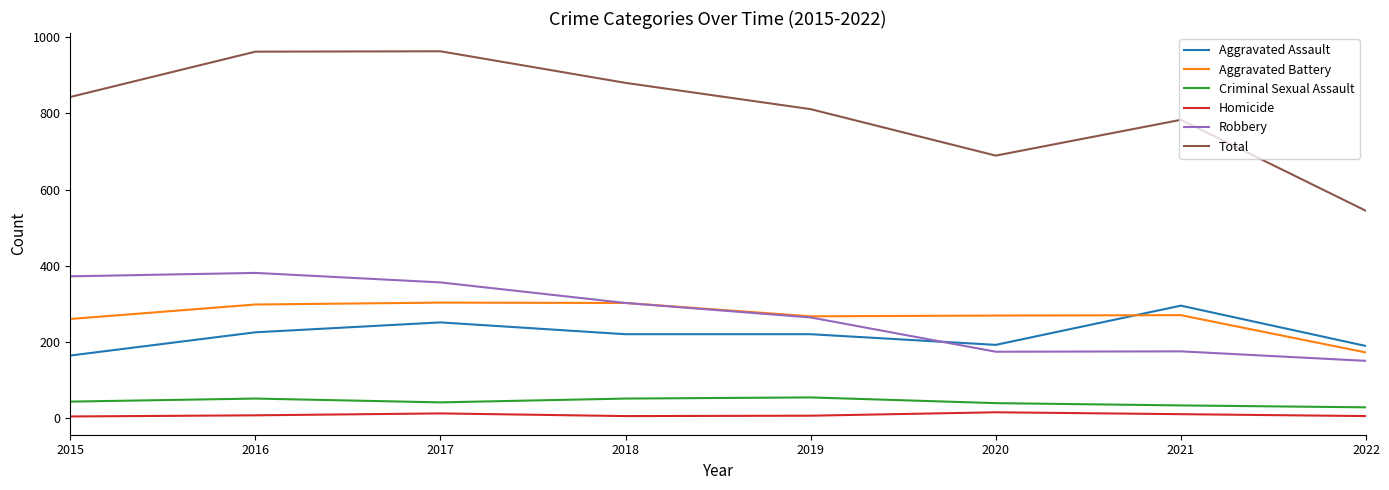

Is this an area chart (filled region under the line)?

No